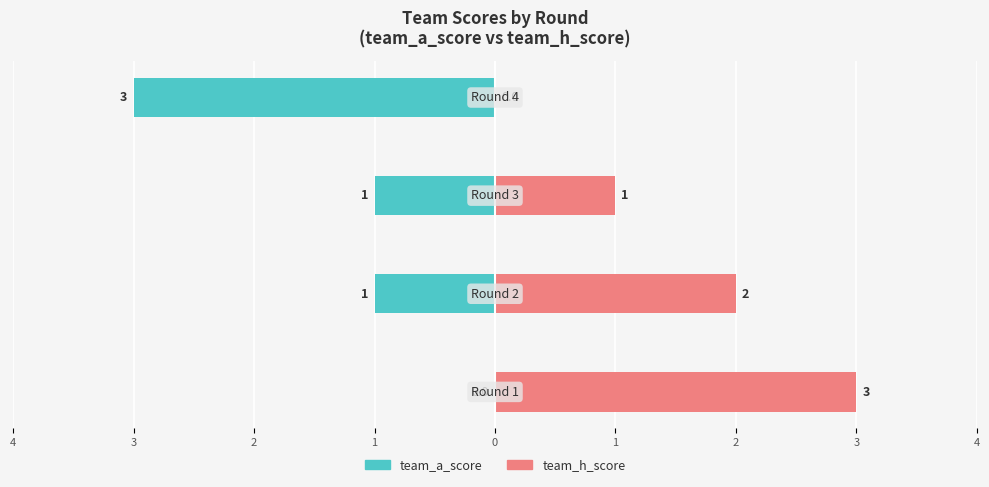

Reading left to right, transcribe all the data shown in this chart.

team_a_score: 0	-1	-1	-3
team_h_score: 3	2	1	0